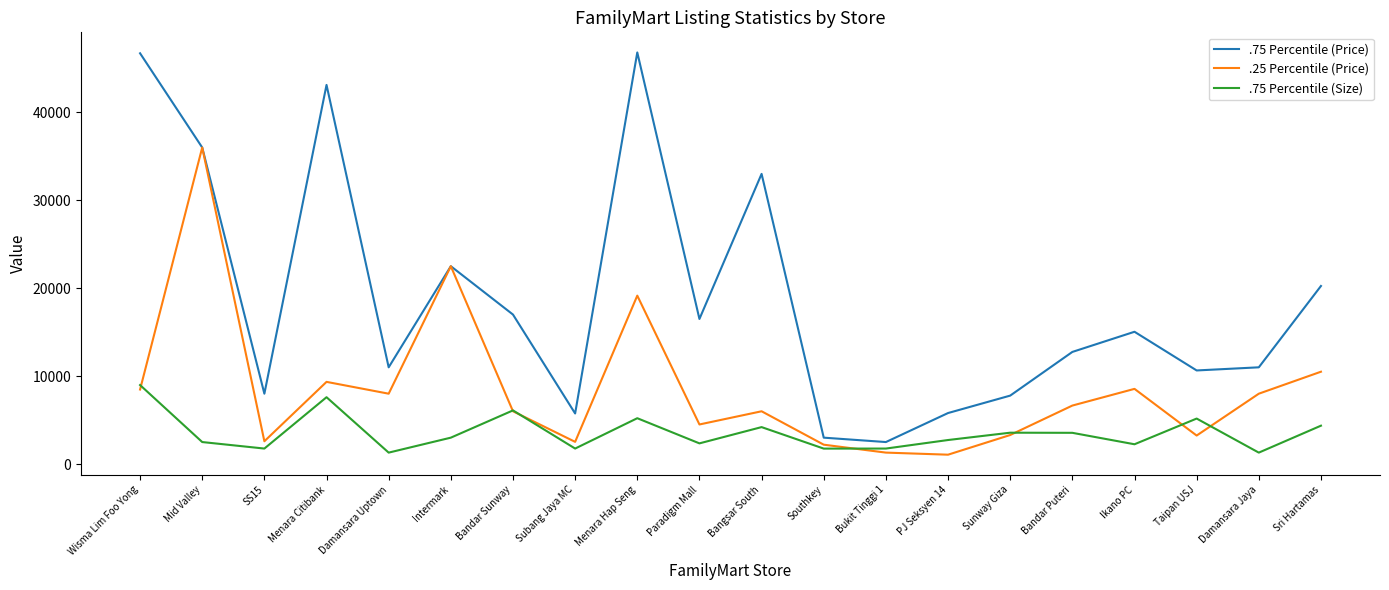

Where is .75 Percentile (Price) nearest to the value 24656?

Intermark